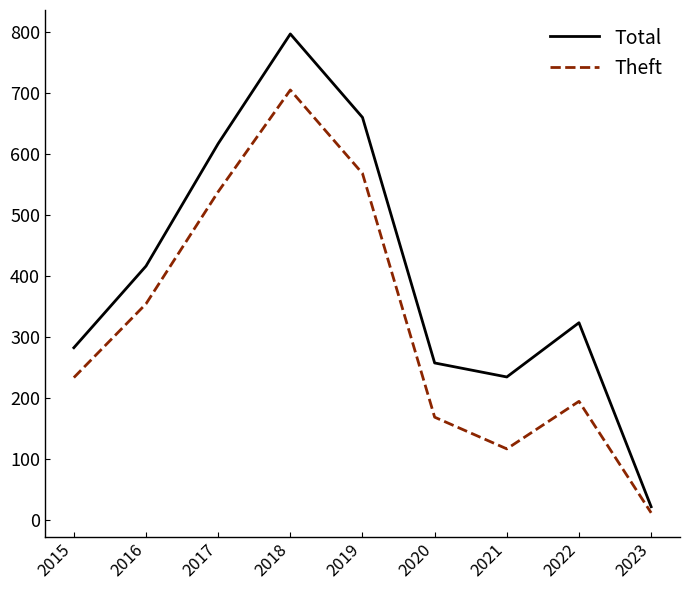

True or false: Theft and Total cross at least once.

False